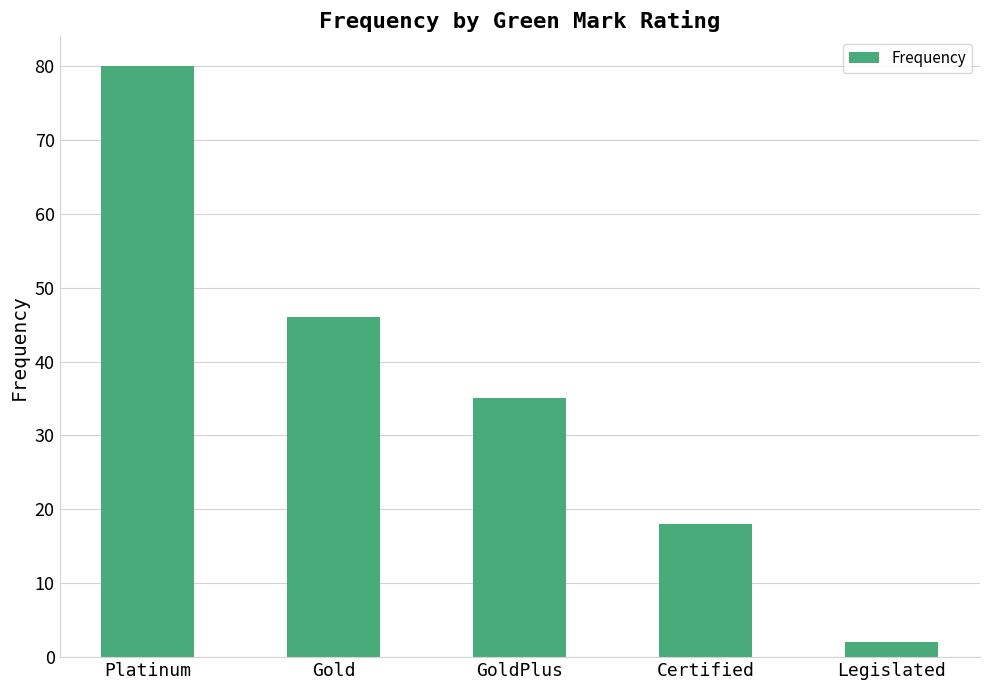

The value at Gold is 46. True or false?

True